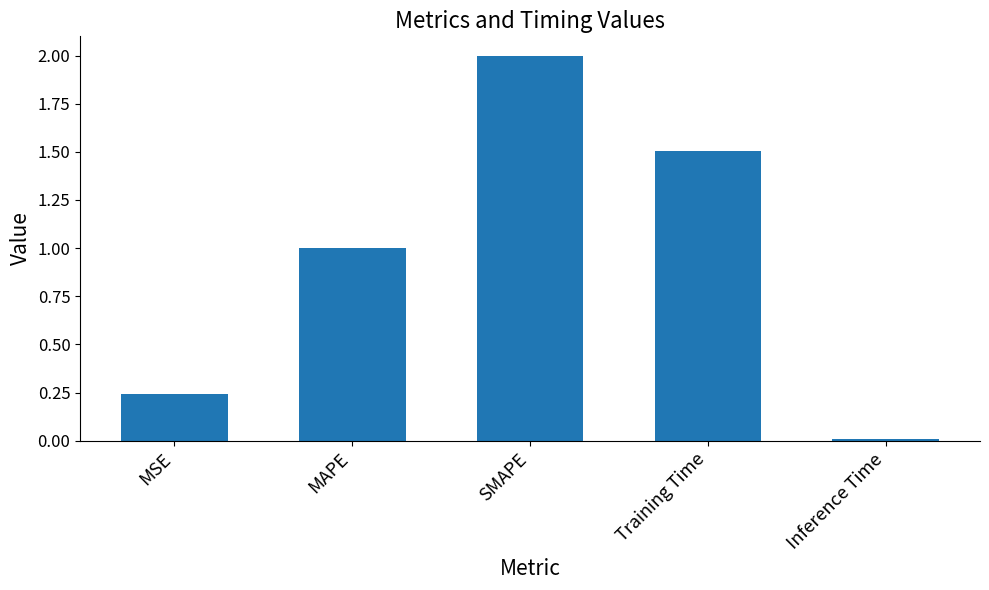

Where is the data nearest to the value 1?

MAPE